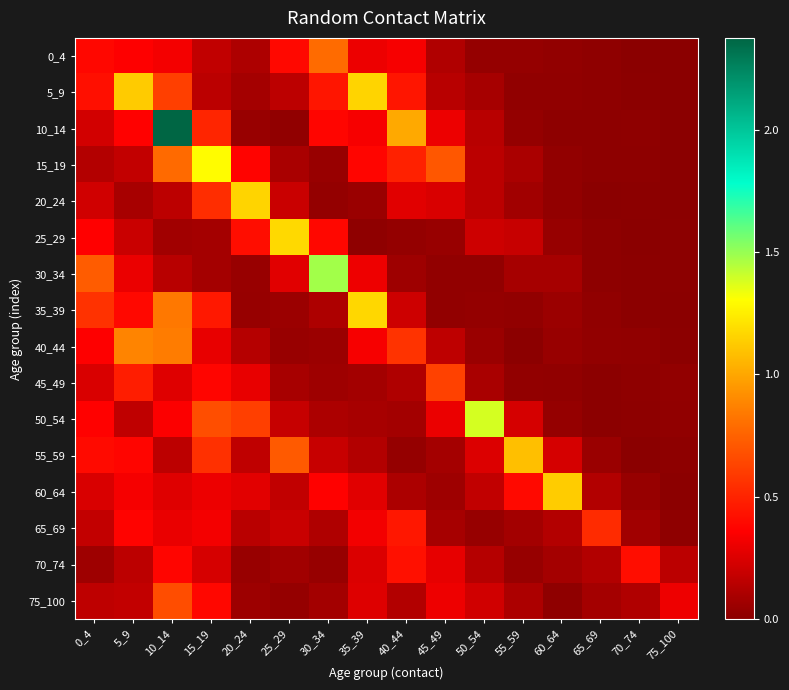

Which series has the largest total across all categories?

10_14